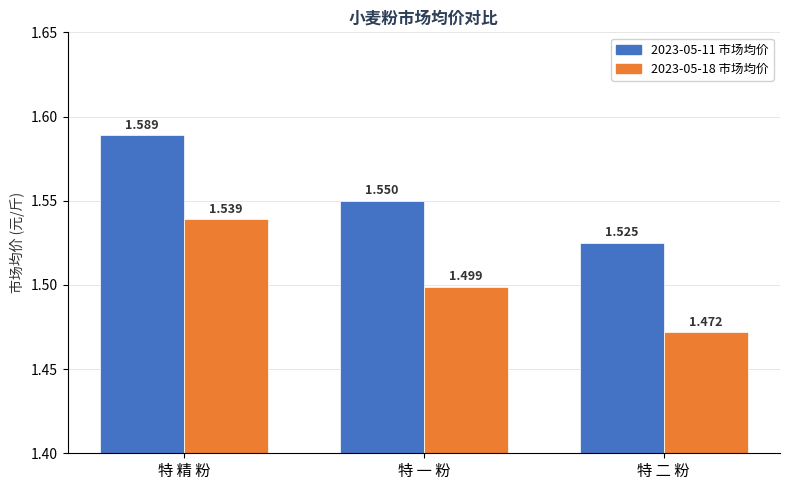

Which series has the widest spread of values?

2023-05-18 市场均价